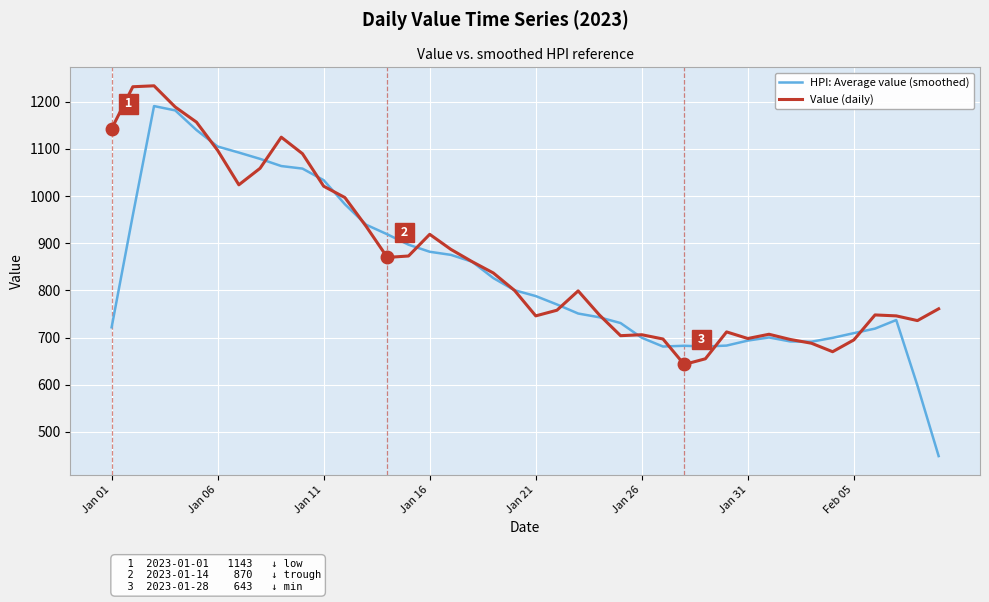

What is the lowest value of the Value (daily) series?

643.0